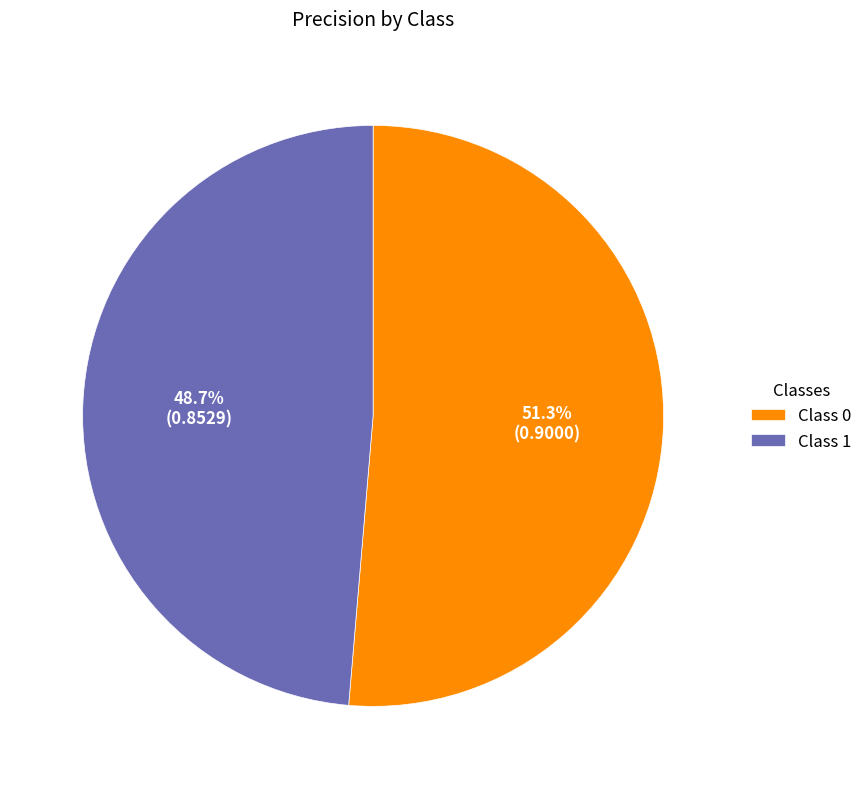

Rank the categories by value from highest to lowest.

Class 0, Class 1